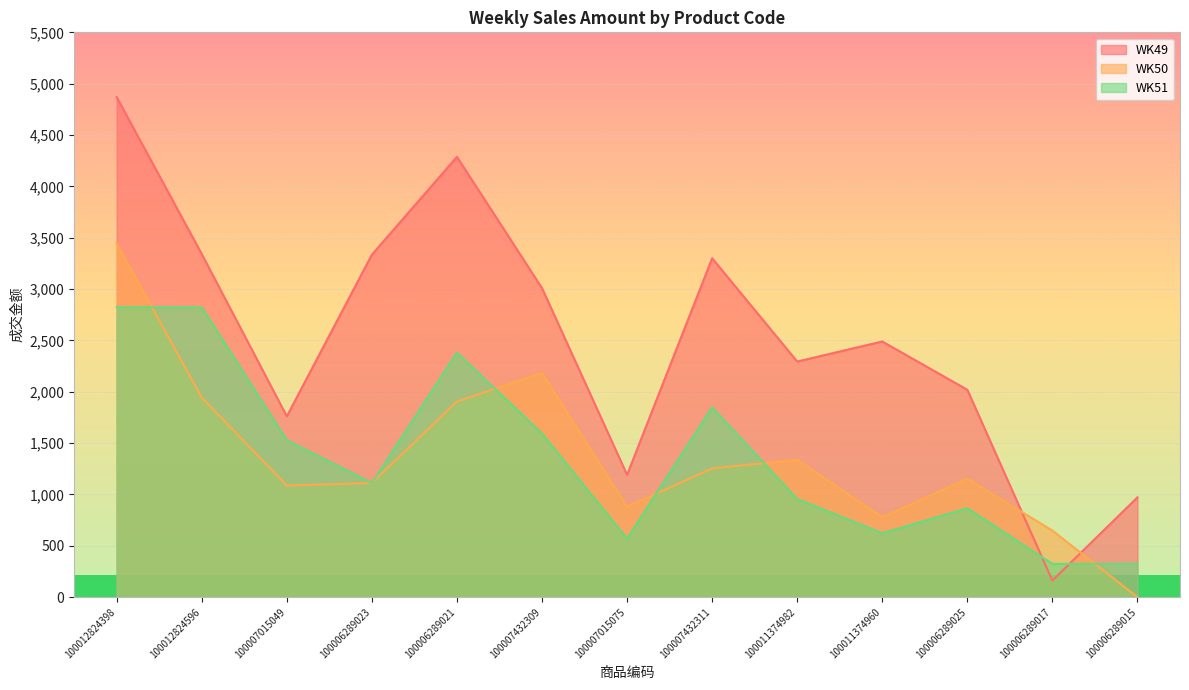

Is it true that WK50 equals 1866.3 at 100007432311?

False